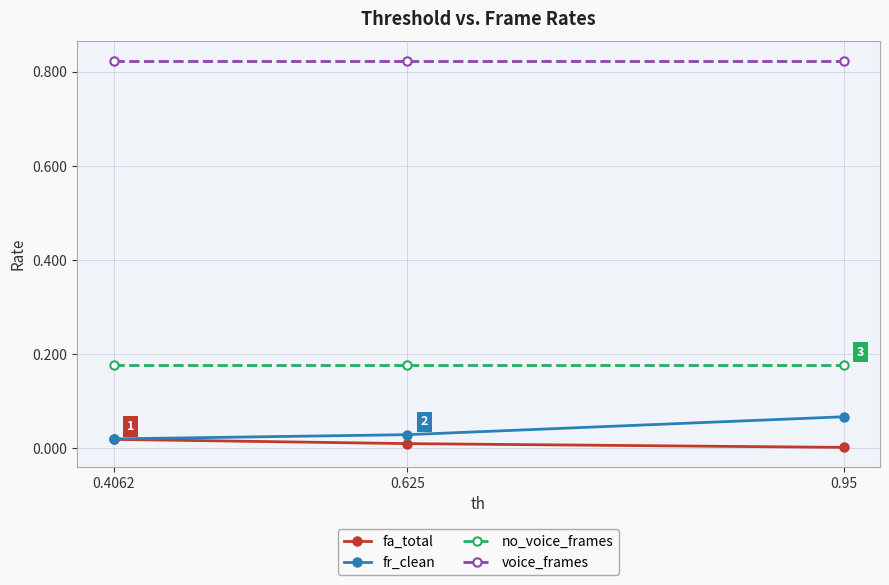

Rank the series by their maximum value, from lowest to highest.

fa_total, fr_clean, no_voice_frames, voice_frames